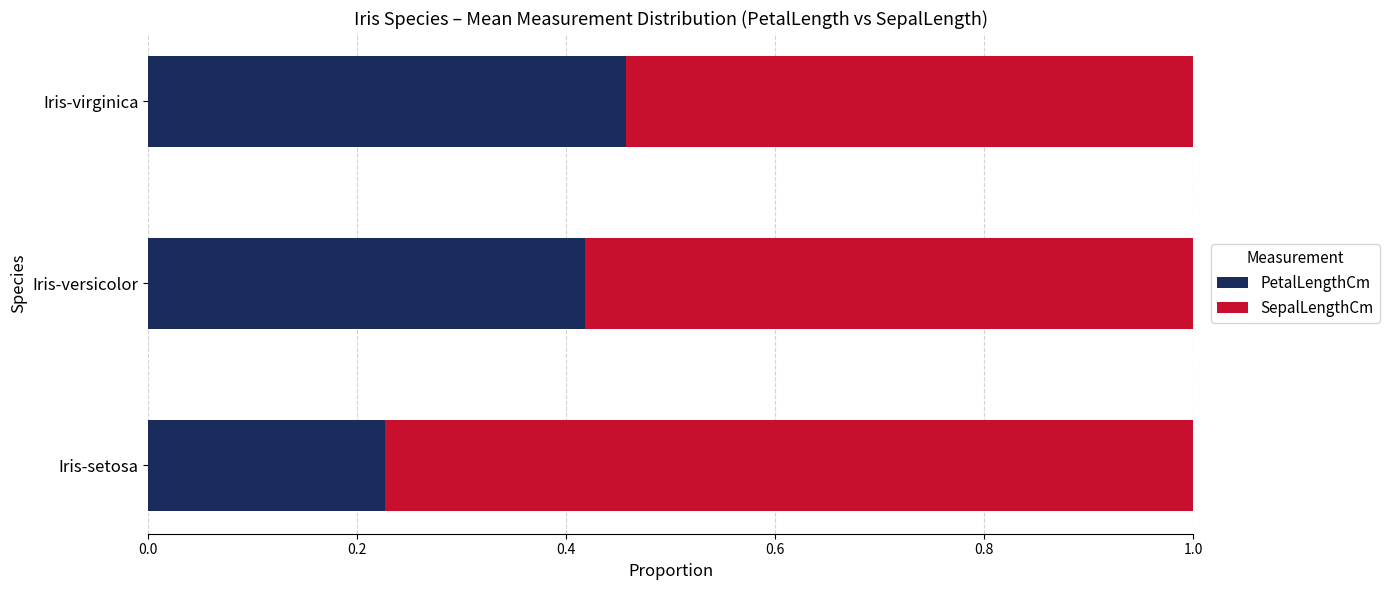

True or false: PetalLengthCm has a value of 0.2 at Iris-virginica.

False